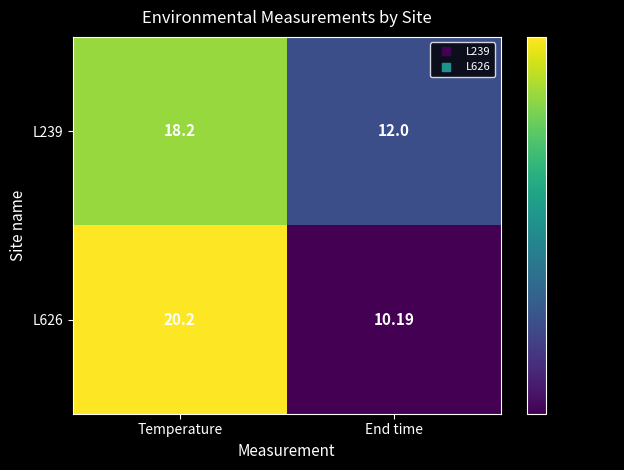

At which category does the chart reach its peak across all series?

Temperature